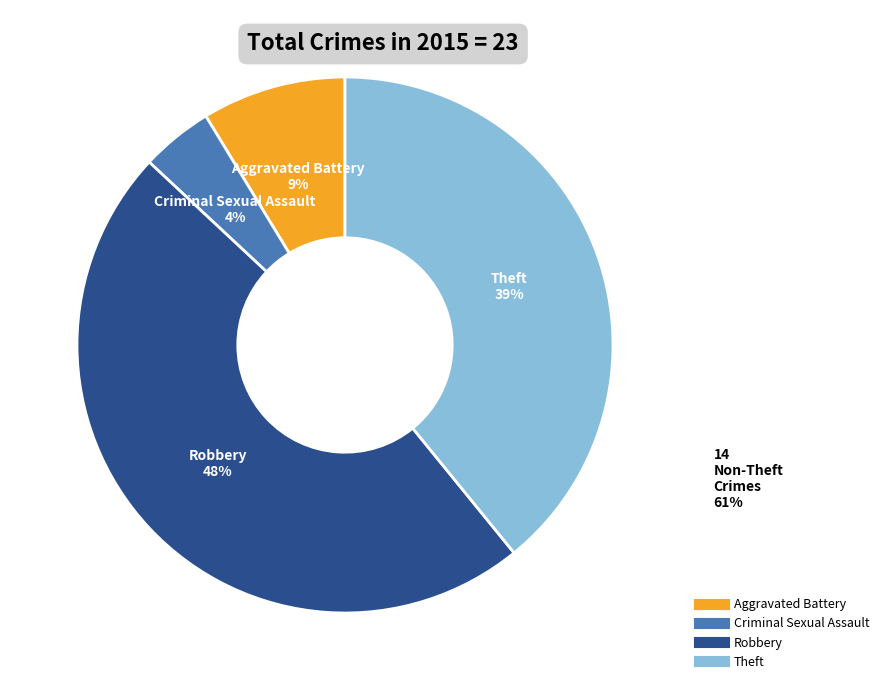

Is it true that Theft is 44% of the pie?

False